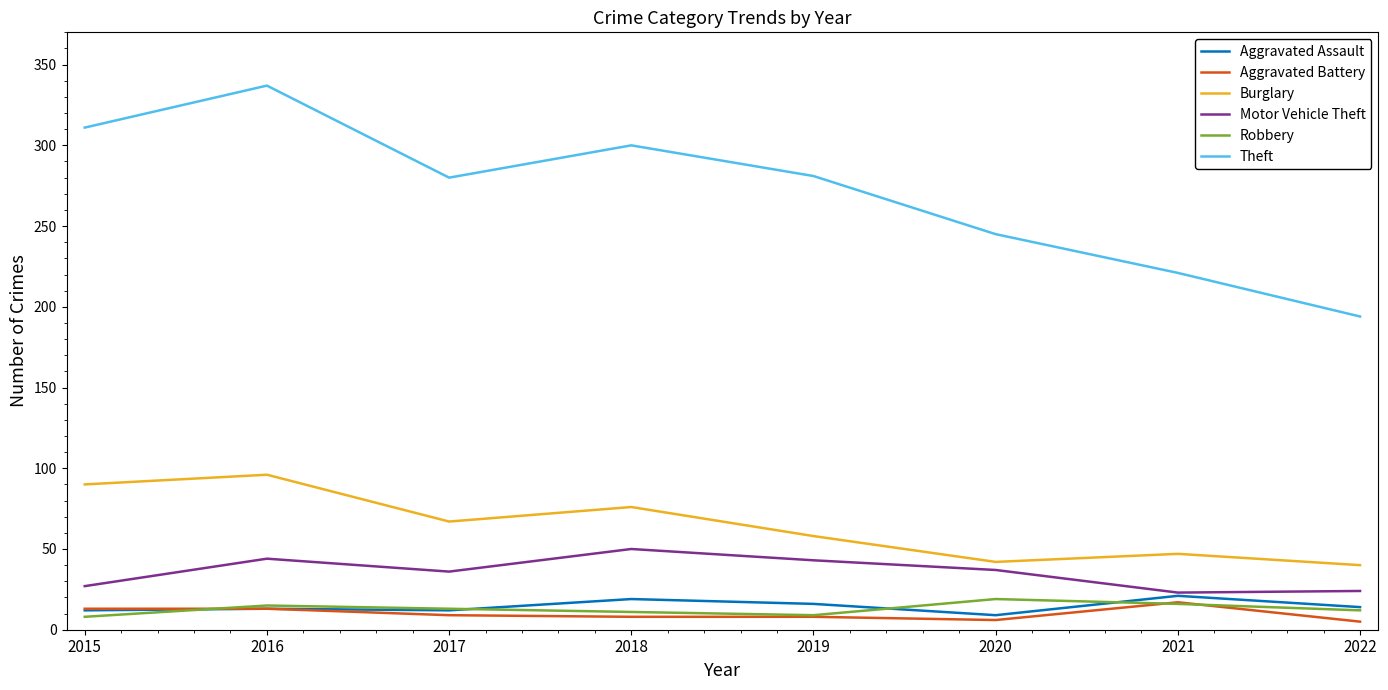

What is the lowest value of the Motor Vehicle Theft series?

23